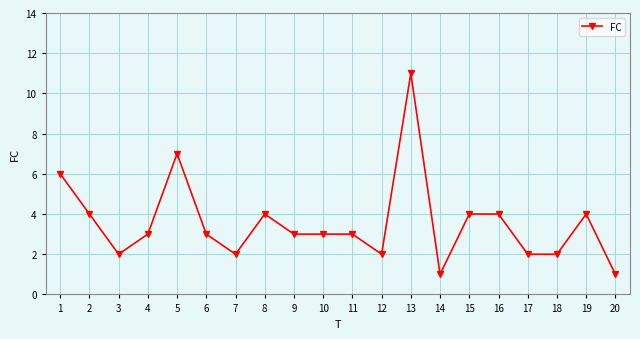

Where is the first local maximum?

5